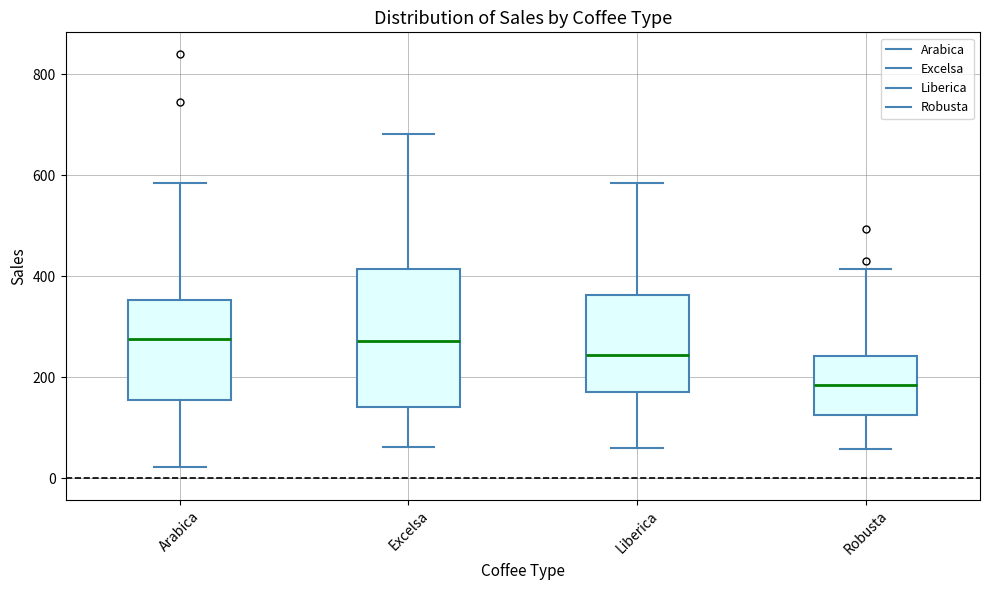

Which box is the tallest, from its lower edge to its upper edge?

Excelsa